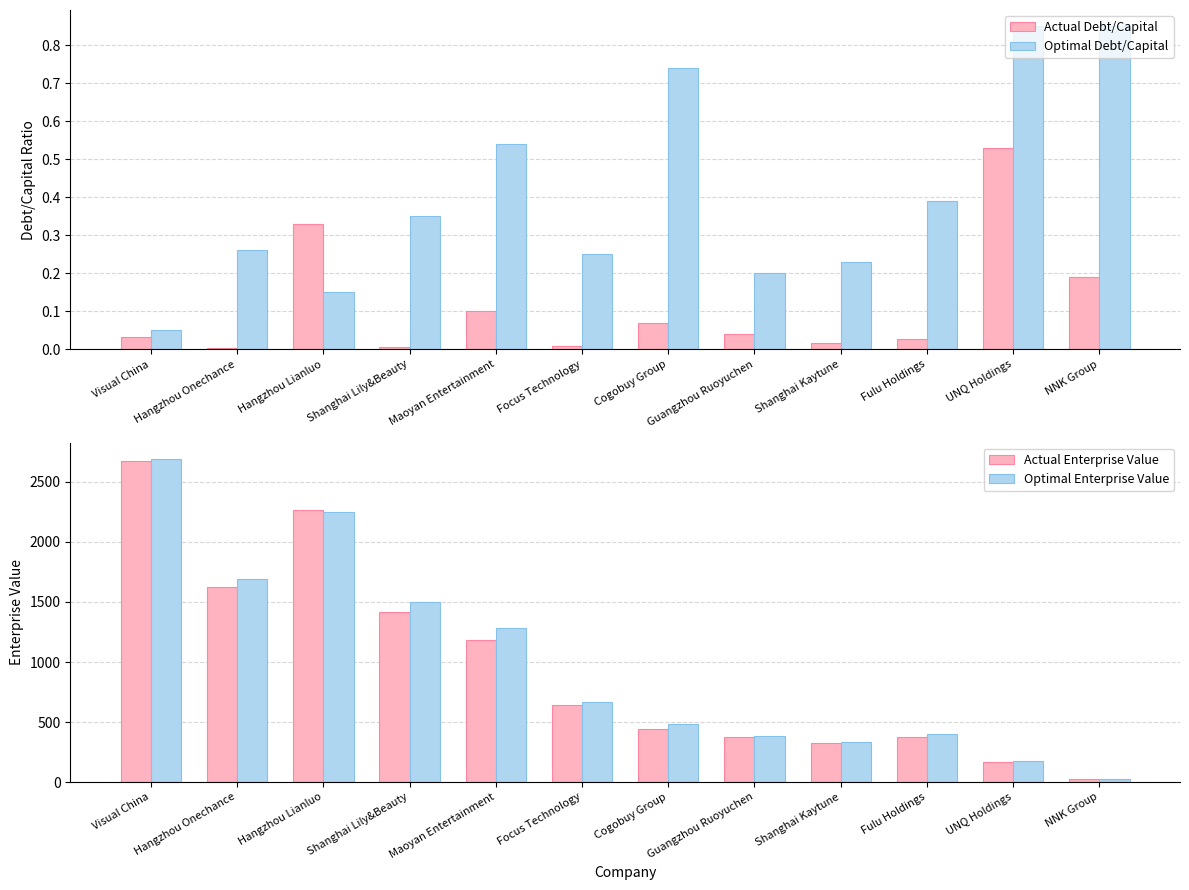

What is the sum of the Actual Enterprise Value values at Shanghai Kaytune and Shanghai Lily&Beauty?

1741.2